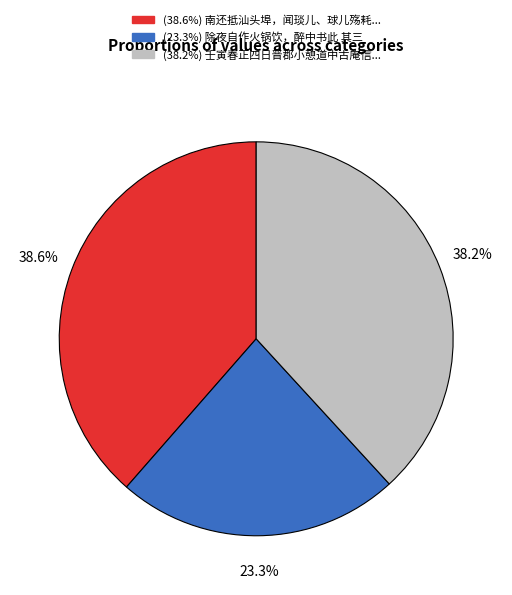

Is there a majority slice in this chart?

No